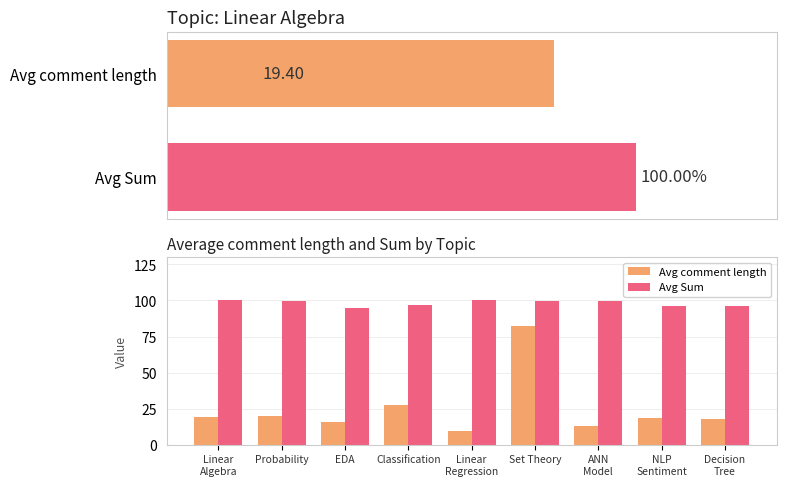

At how many categories does at least one series exceed 51?

9